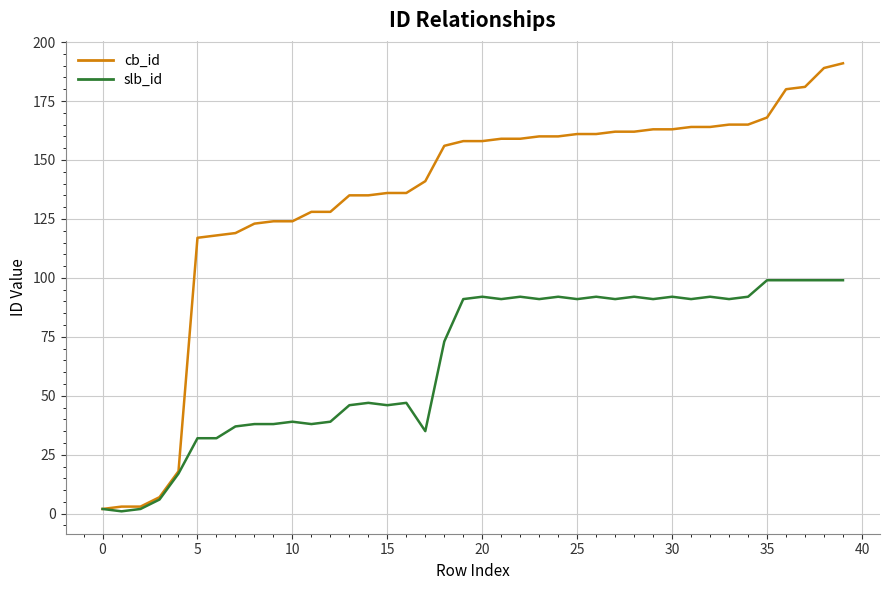

What is the maximum value shown in the chart?

191